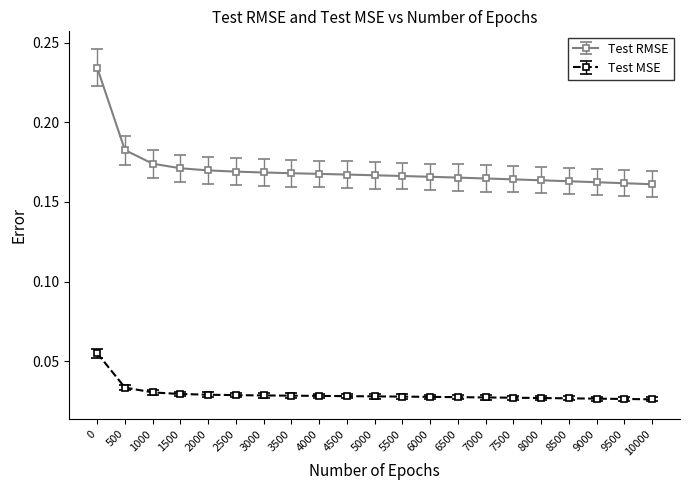

Rank the series at 6000 from highest to lowest value.

Test RMSE, Test MSE